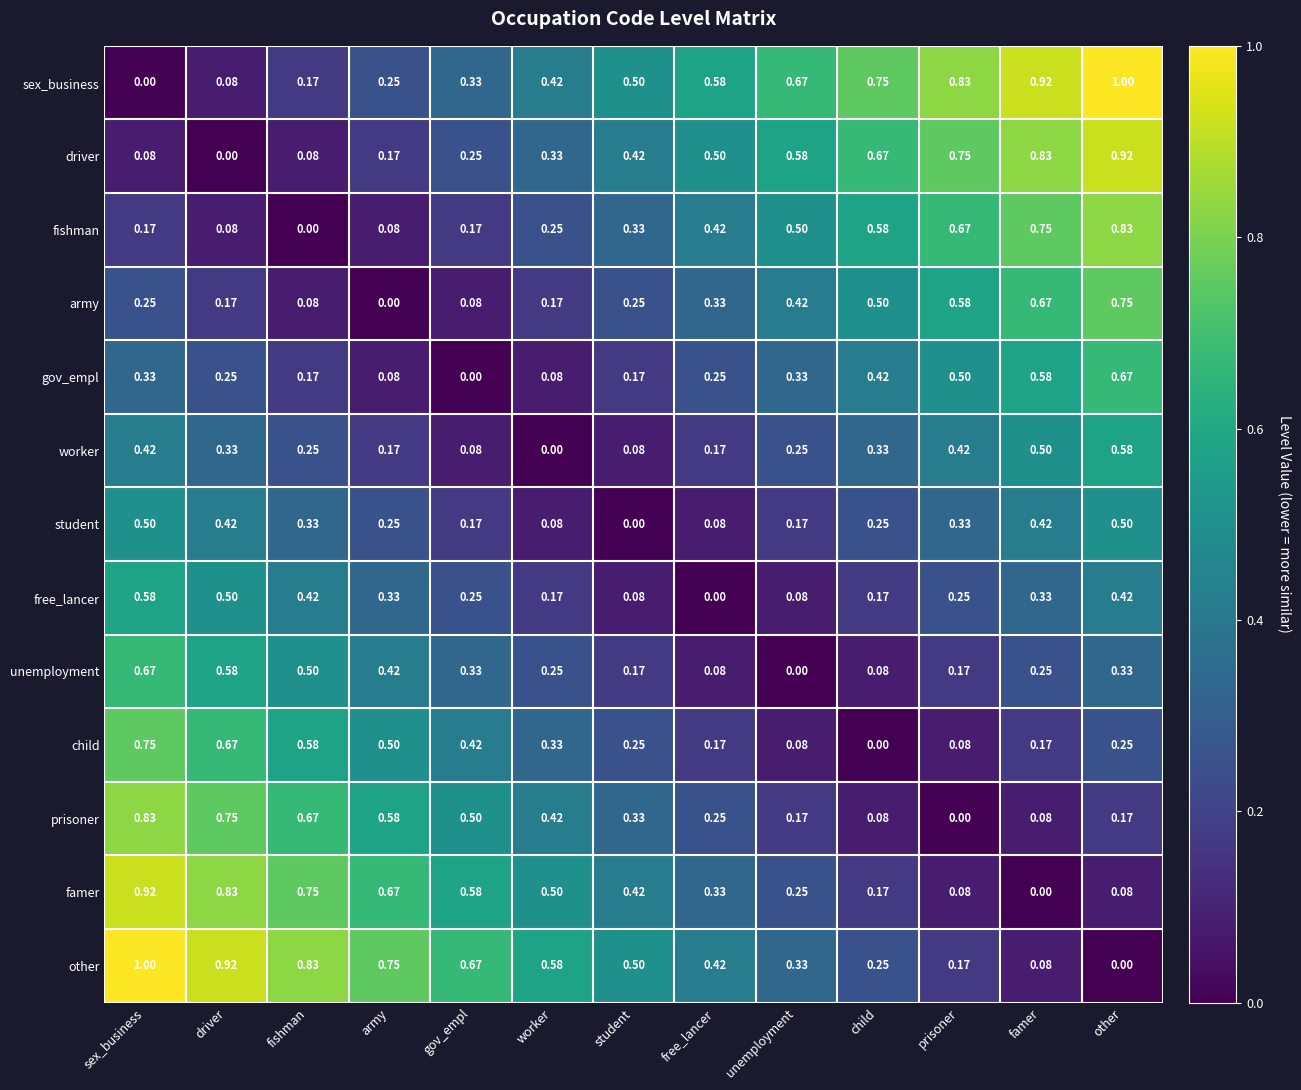

Where is child nearest to the value 0?

child